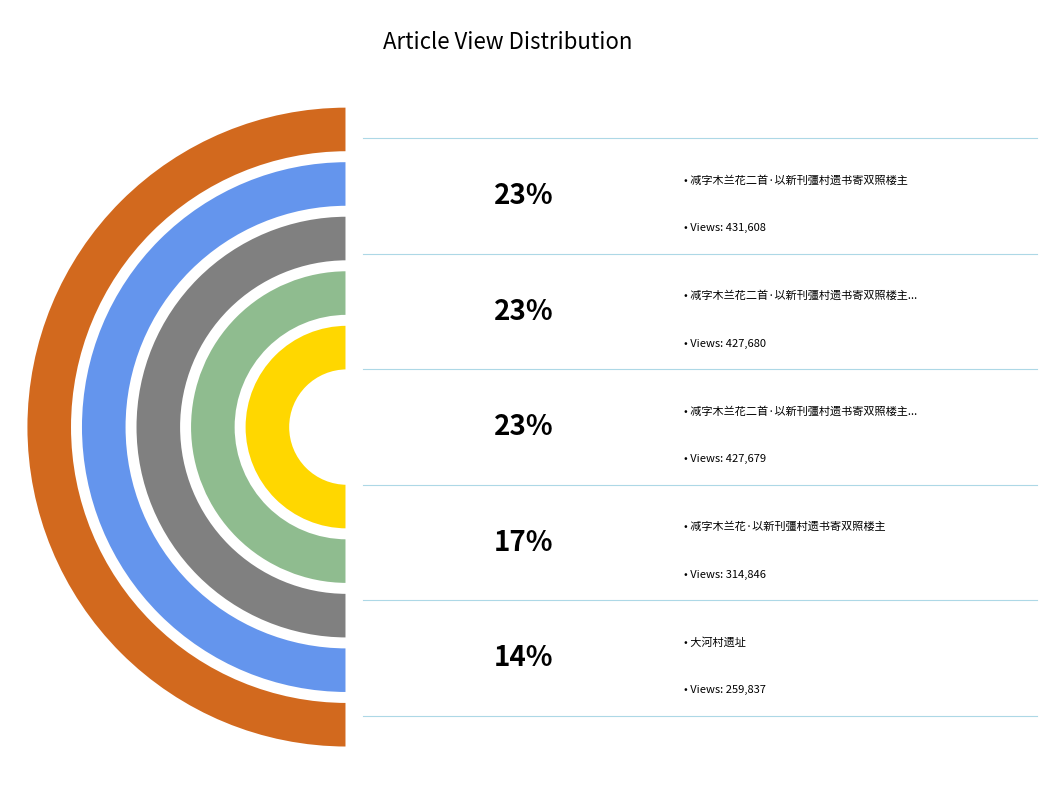

What is the change in value from 大河村遗址 to 减字木兰花·以新刊彊村遗书寄双照楼主?

+55009